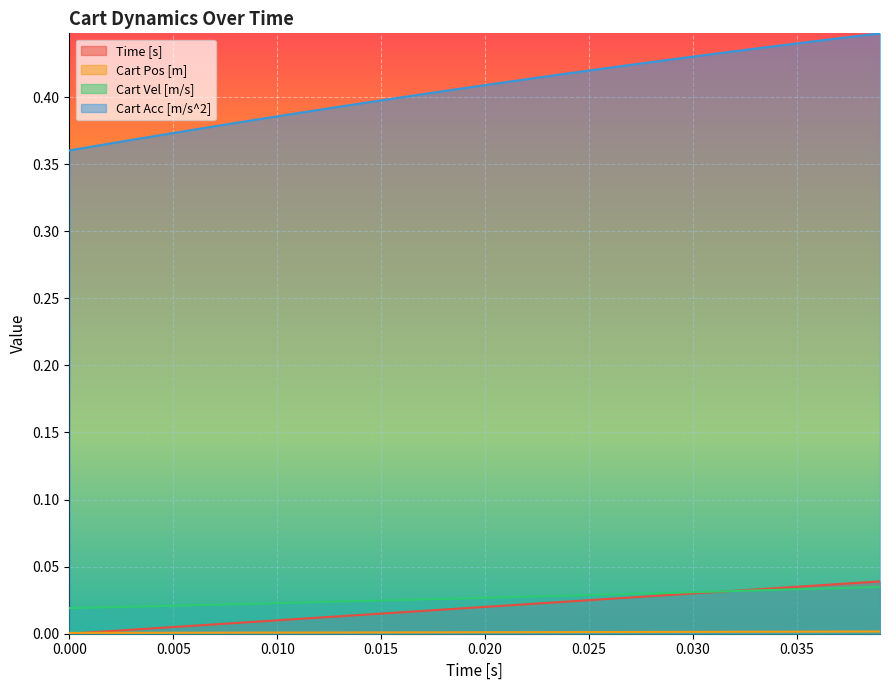

True or false: Cart Acc [m/s^2] has more than 2 interior local peaks.

False